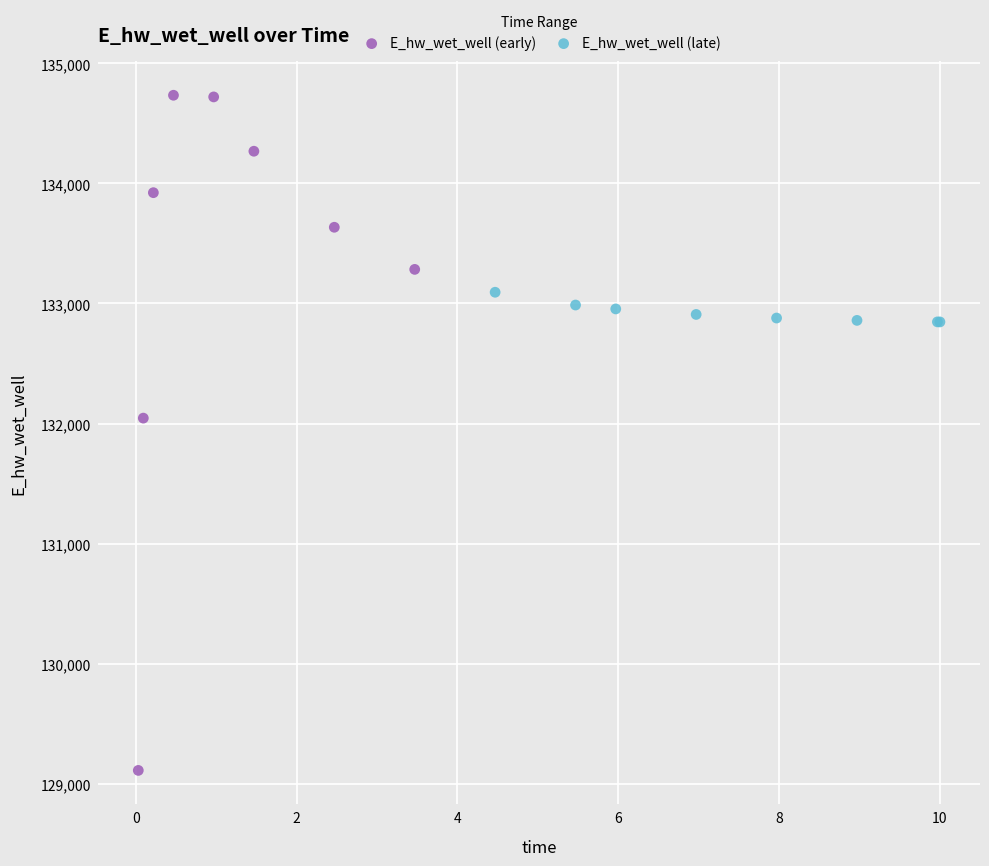

Which series contains the highest Y value?

E_hw_wet_well (early)